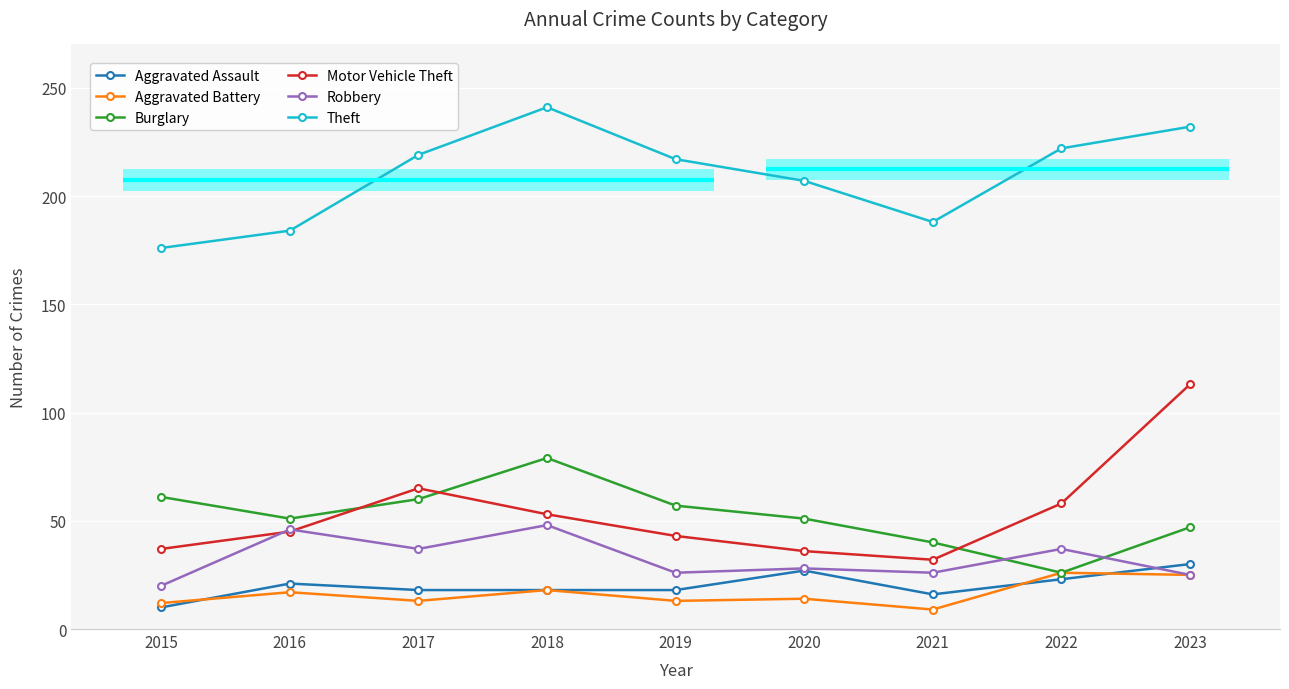

True or false: Aggravated Battery has more than 2 interior local peaks.

True